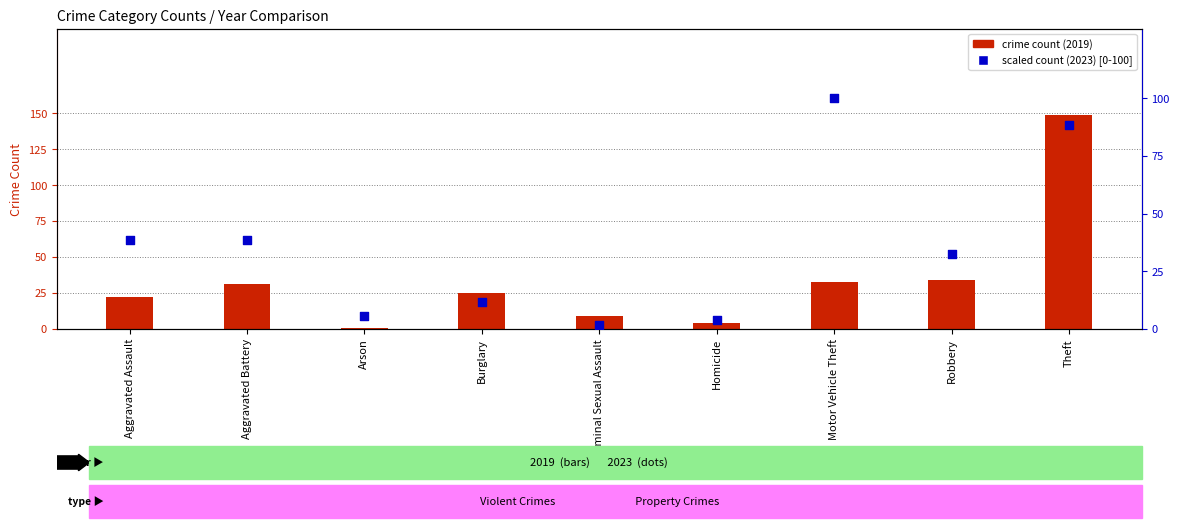

Is the value of scaled count (2023) at Homicide greater than the value of crime count (2019) at Theft?

No